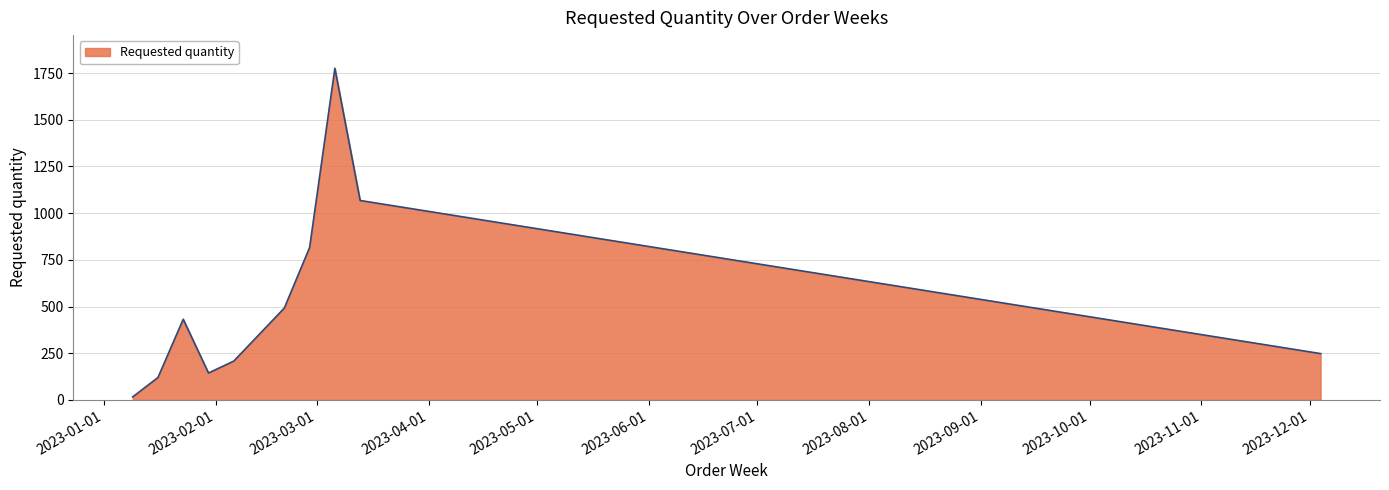

What is the greatest value displayed?

1776